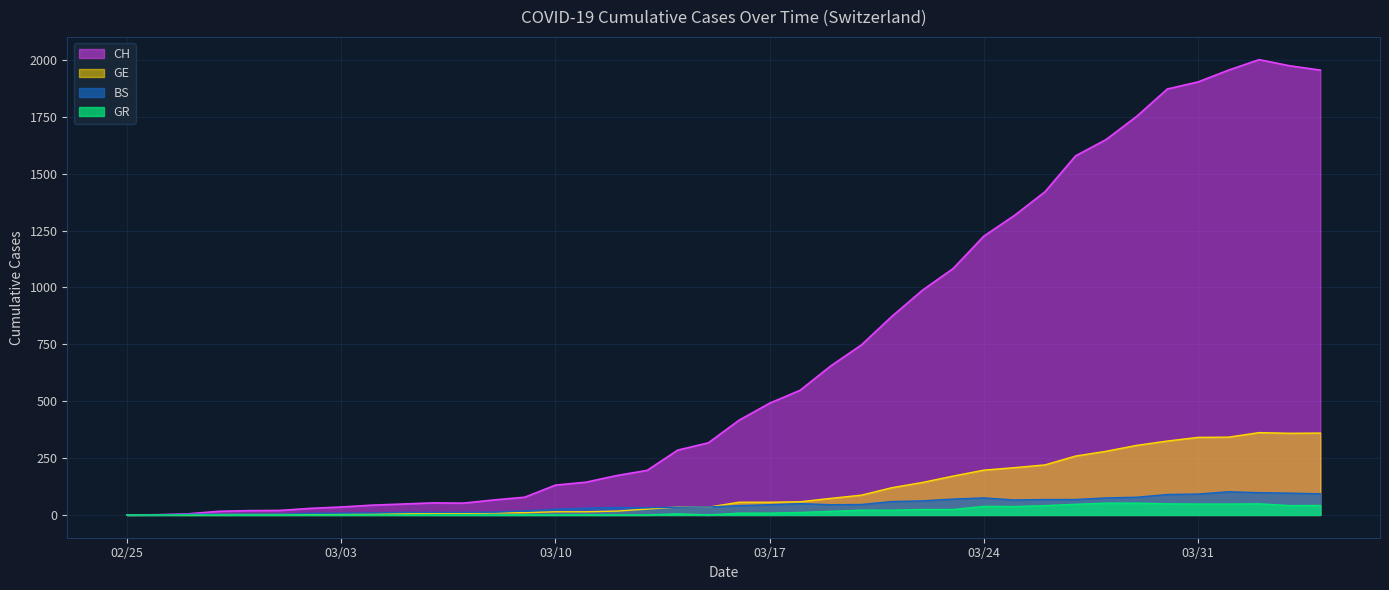

What is the sum of all CH values?

28113